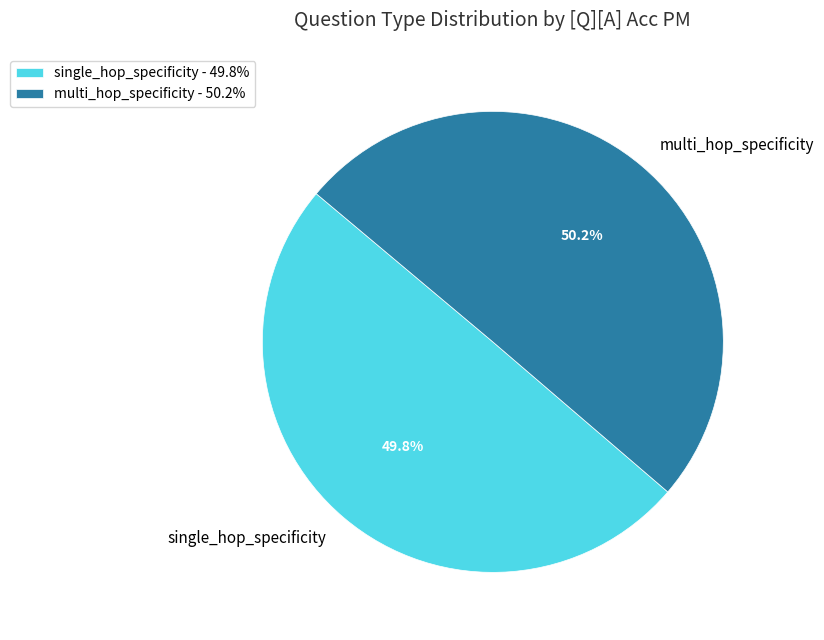

Count the number of slices in the pie.

2